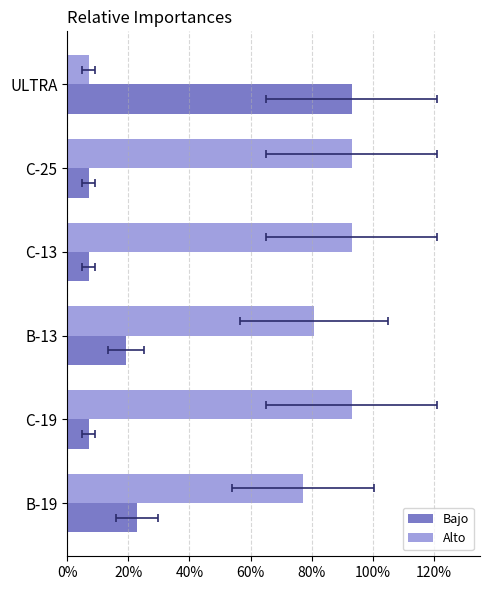

Reading left to right, what are all the values shown in this chart?

Bajo: 0.2	0.1	0.2	0.1	0.1	0.9
Alto: 0.8	0.9	0.8	0.9	0.9	0.1